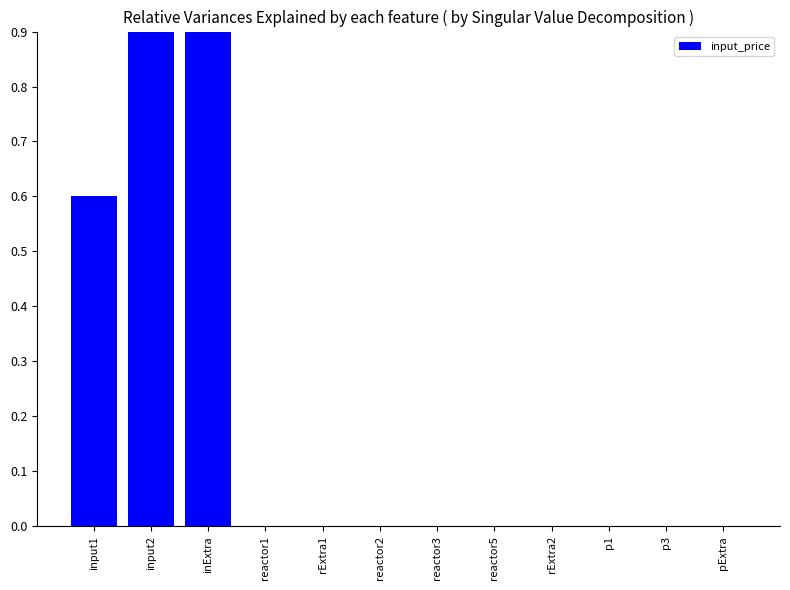

What is the greatest value displayed?

0.9